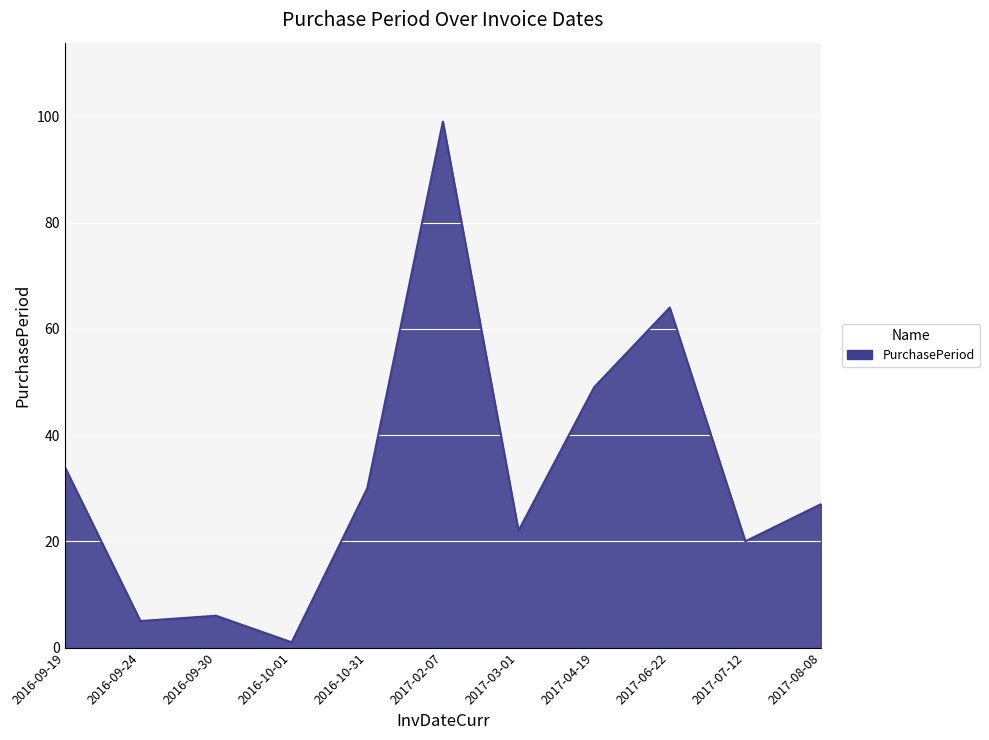

What position from the right is 2017-02-07?

6